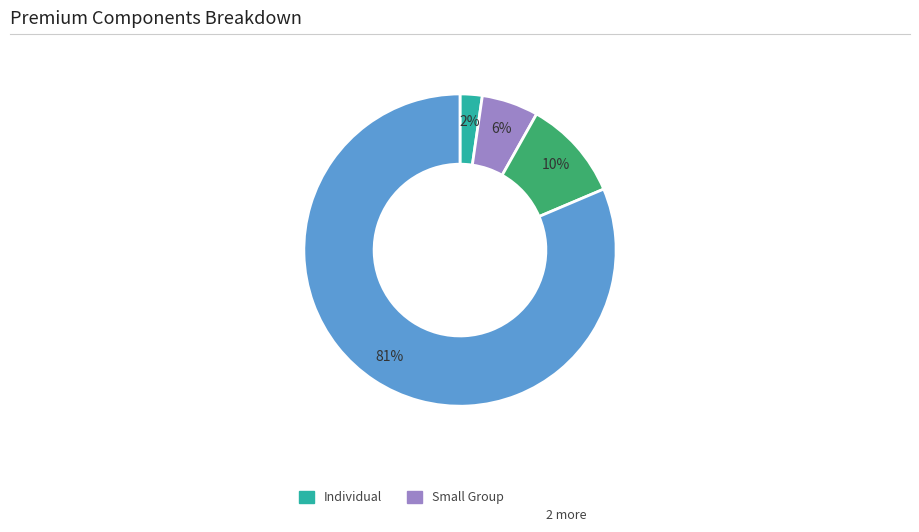

To the nearest percent, what is the average slice percentage?

25%